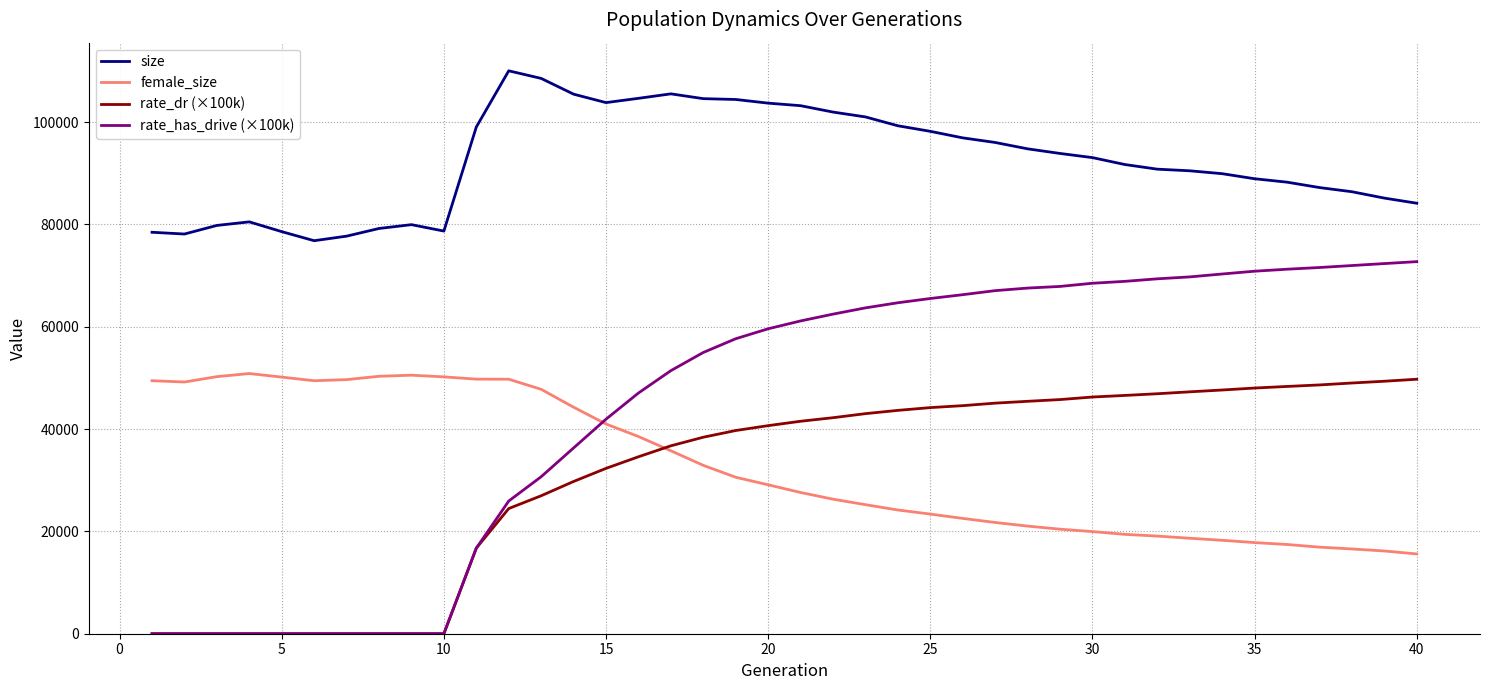

Which series has the largest total across all categories?

size